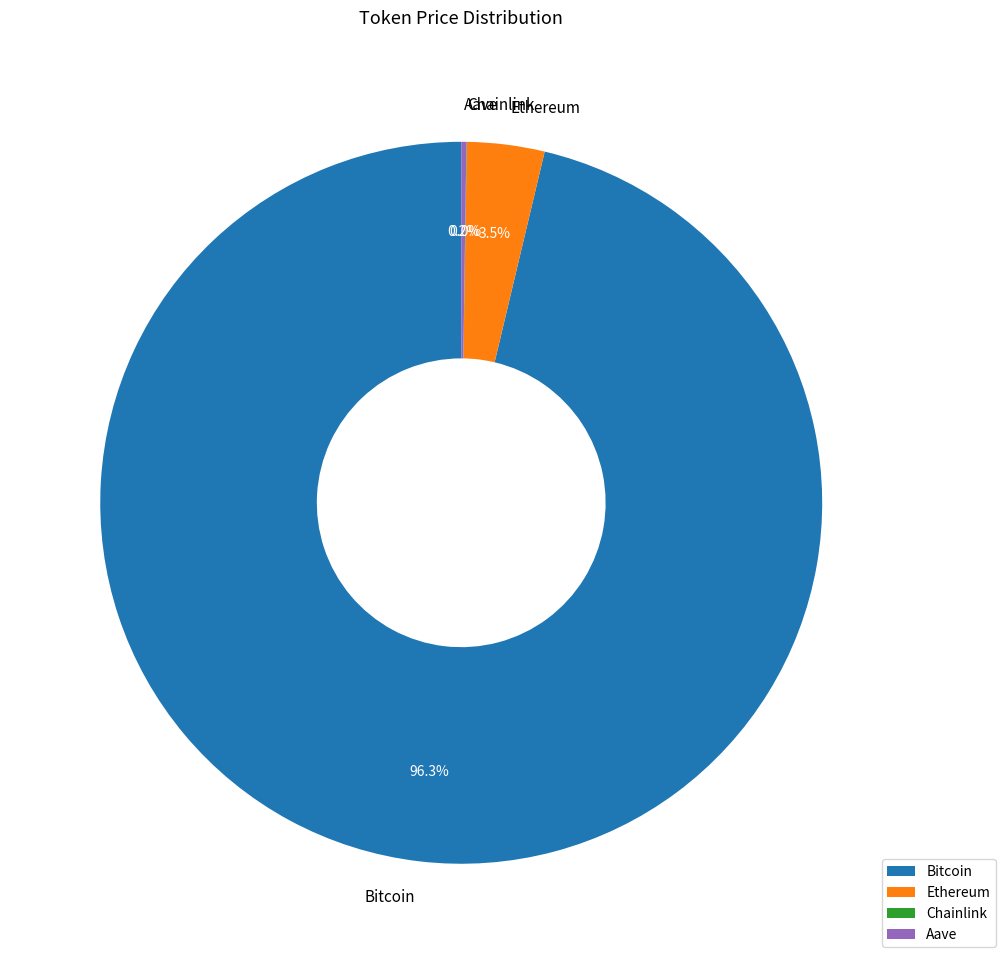

What is the largest slice in the pie chart?

Bitcoin